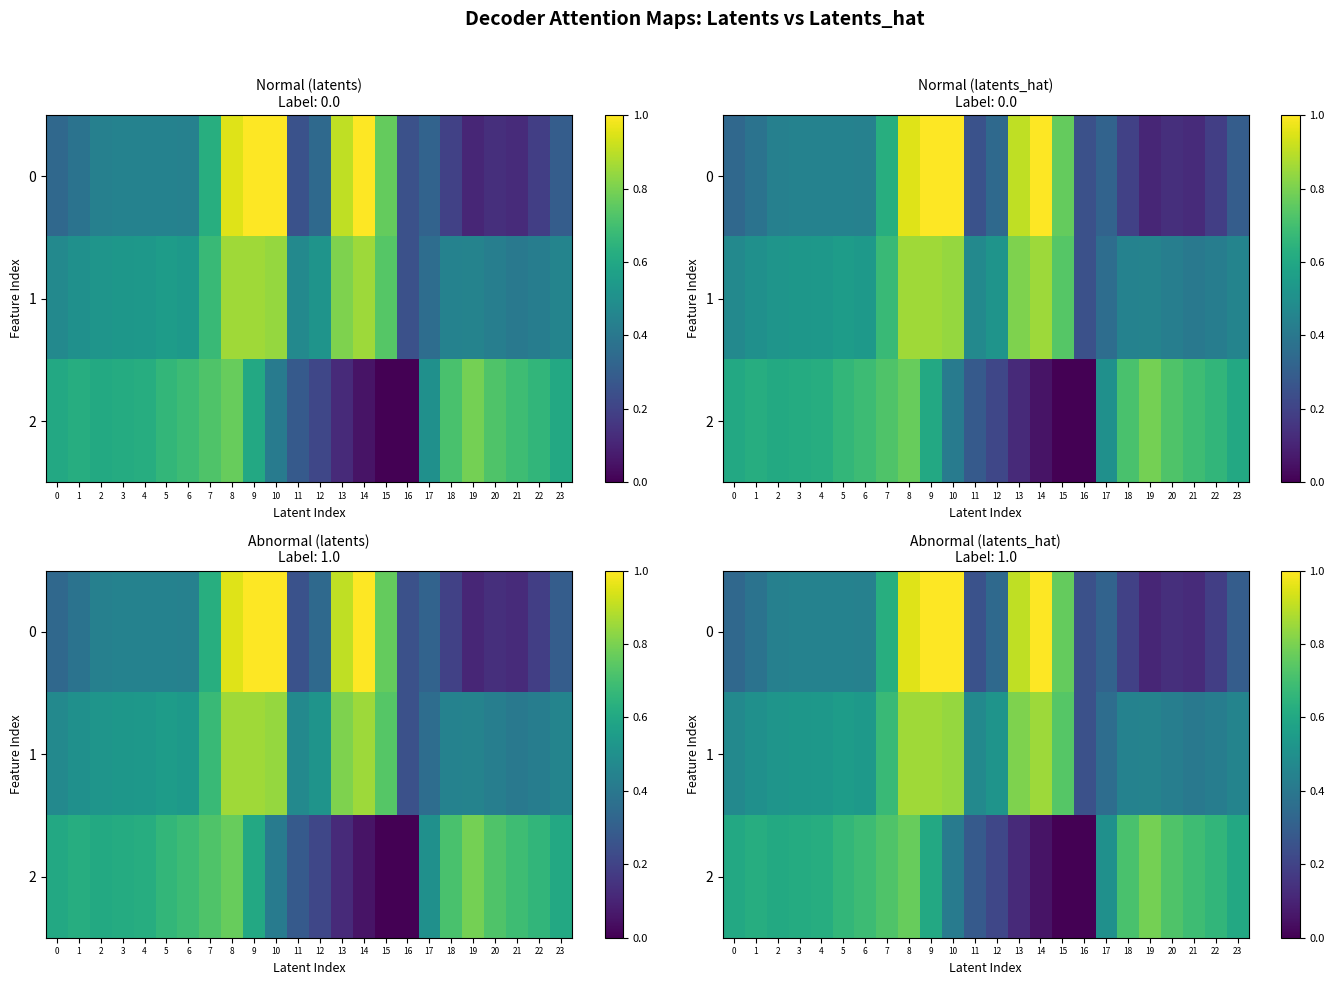

What is the lowest value of the 1 series?

0.2